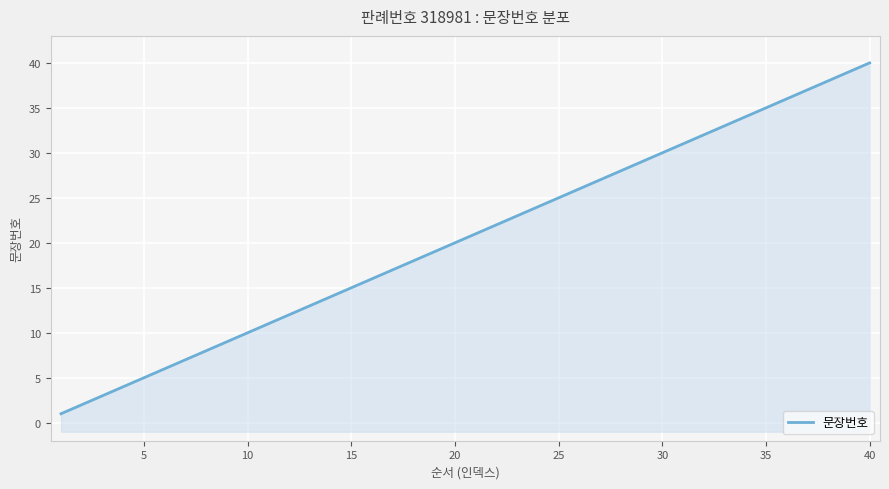

Reading left to right, transcribe all the data shown in this chart.

1	2	3	4	5	6	7	8	9	10	11	12	13	14	15	16	17	18	19	20	21	22	23	24	25	26	27	28	29	30	31	32	33	34	35	36	37	38	39	40